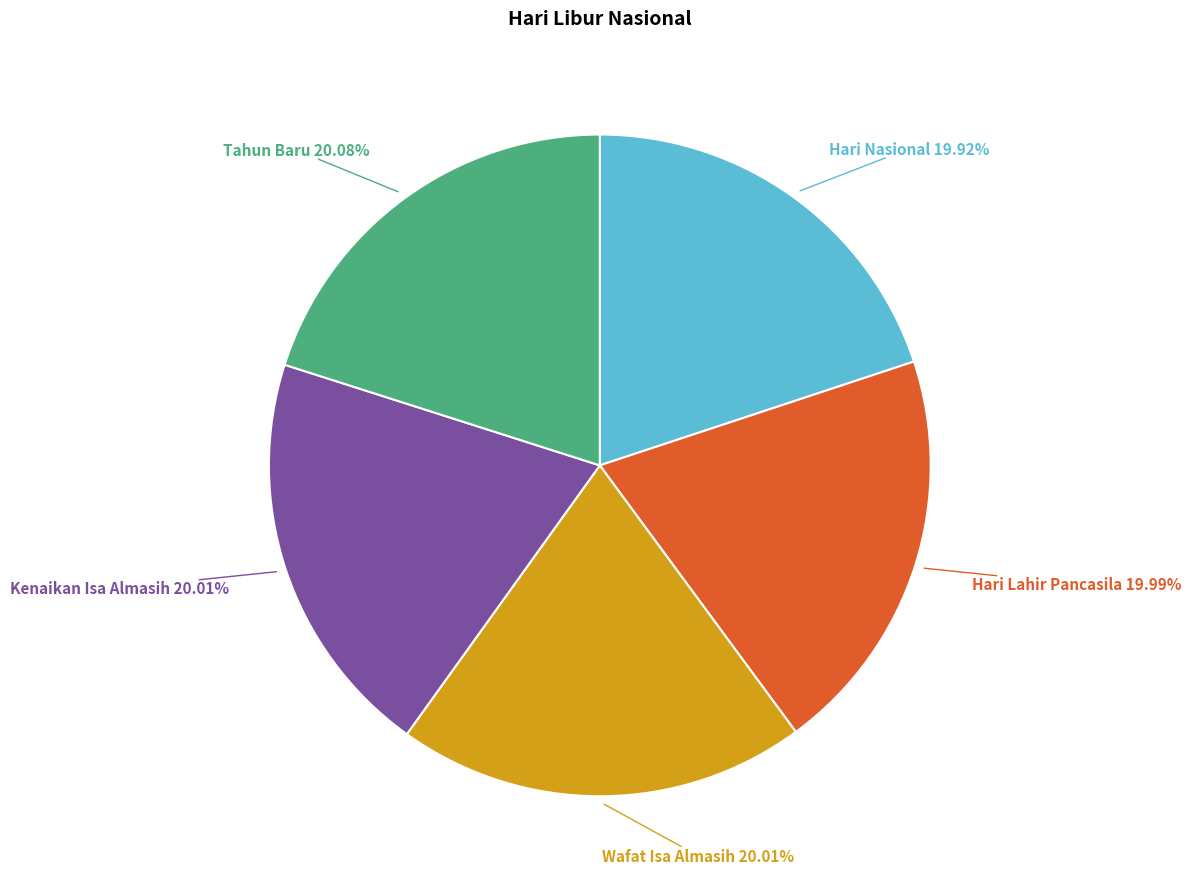

To the nearest percent, what is the average slice percentage?

20%